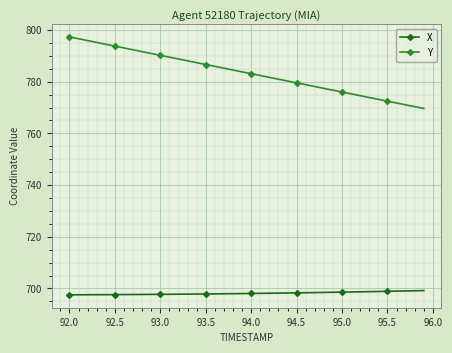

What is the difference between the maximum and minimum values in the Y series?

27.7